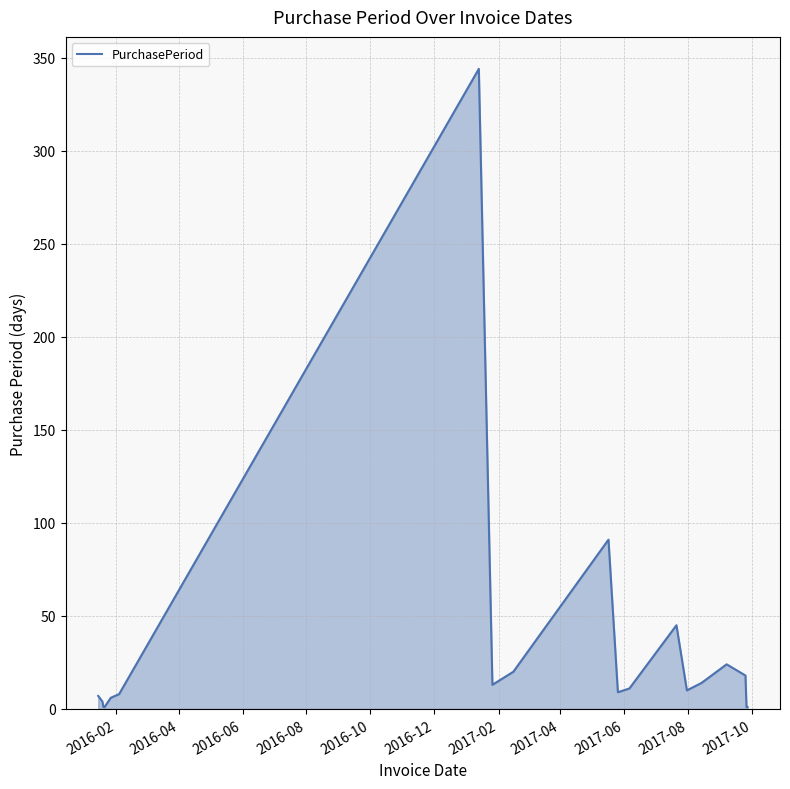

What is the greatest value displayed?

344